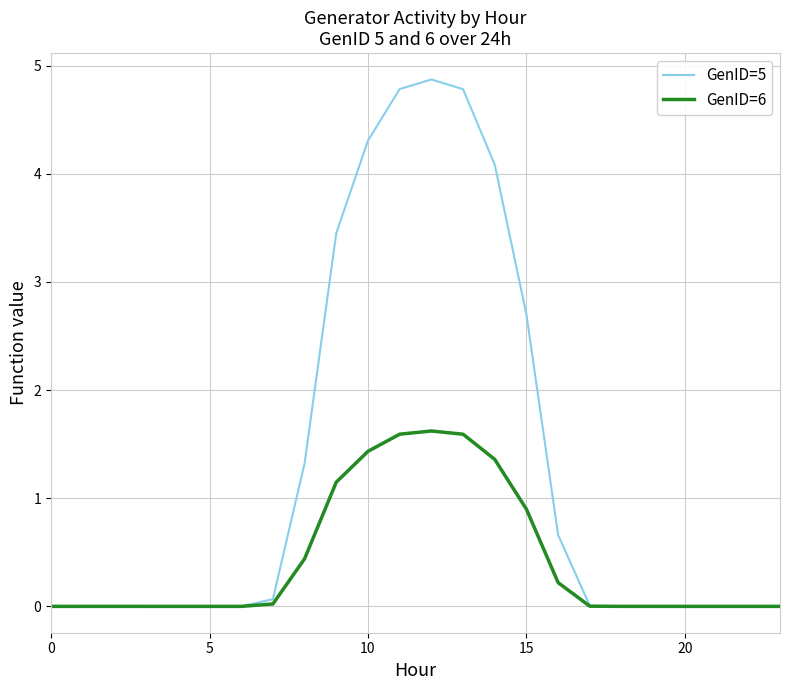

Which series has the largest total across all categories?

GenID=5